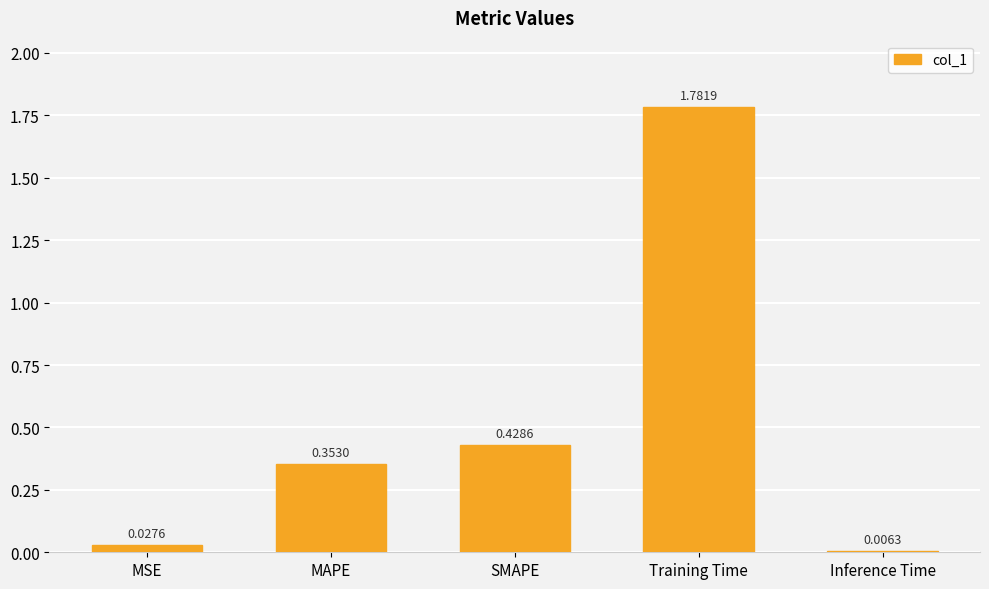

Which category has the lowest value across all series?

Inference Time